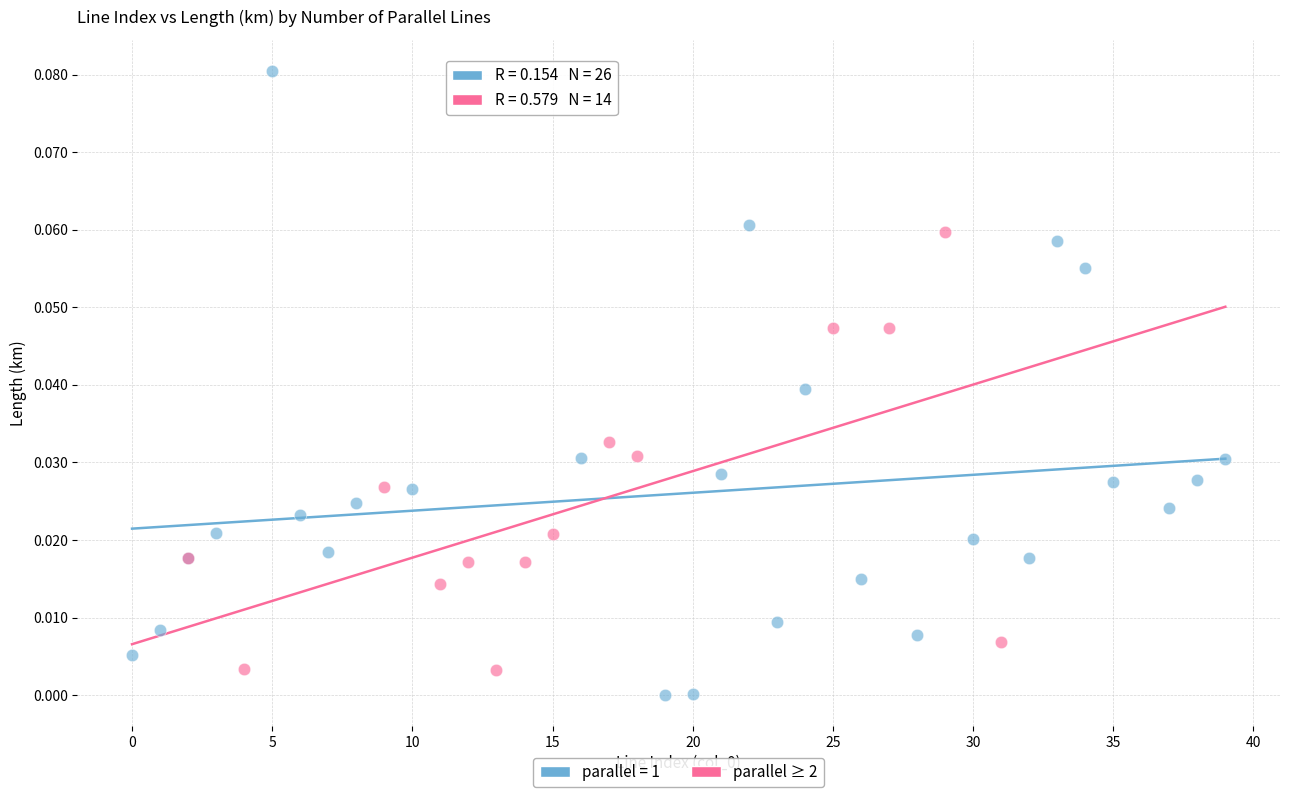

Which series has the widest spread of Y values?

parallel = 1